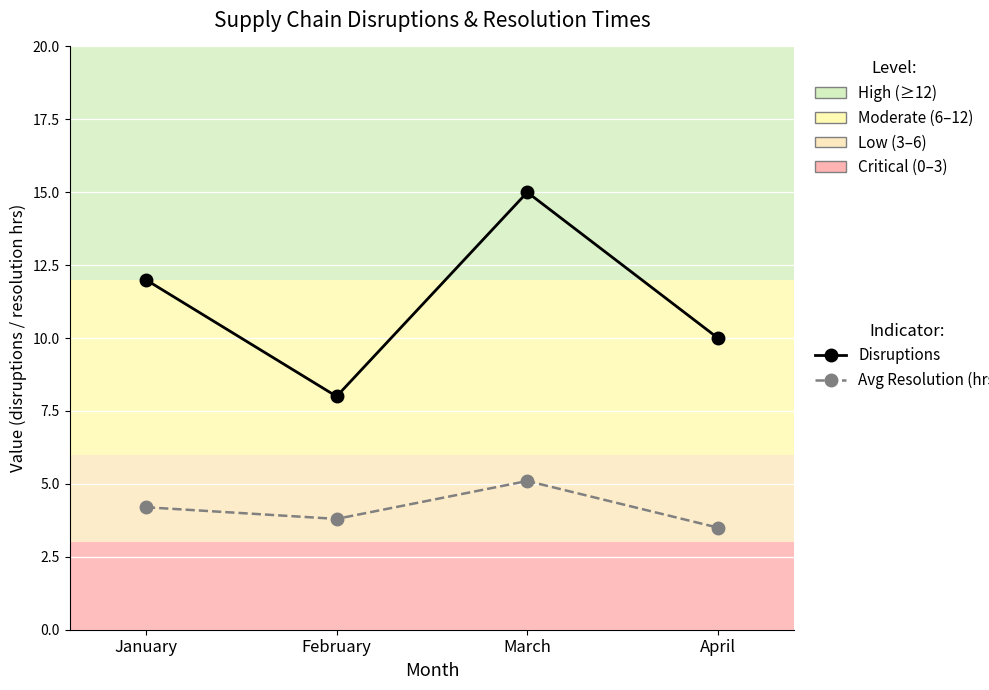

What is the spread (max minus min) of values at March?

9.9